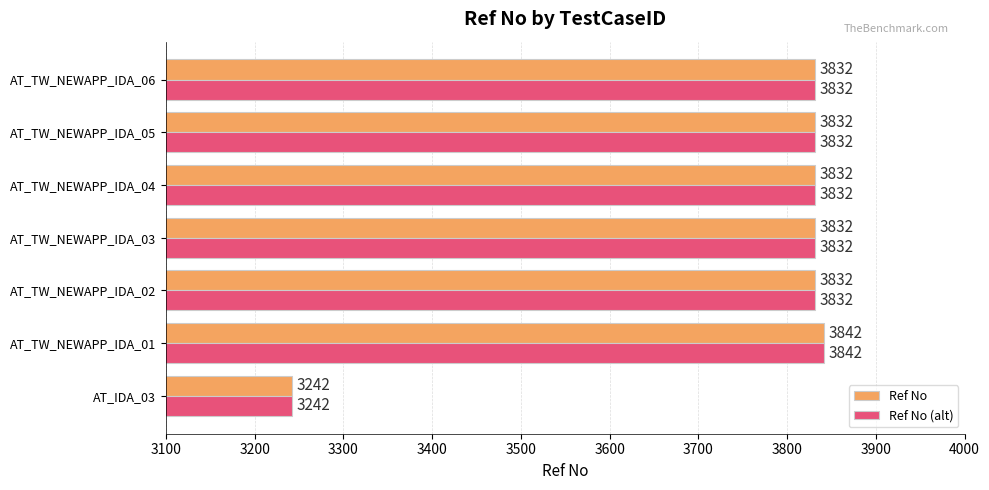

Is the value of Ref No (alt) at AT_IDA_03 greater than the value of Ref No at AT_TW_NEWAPP_IDA_06?

No